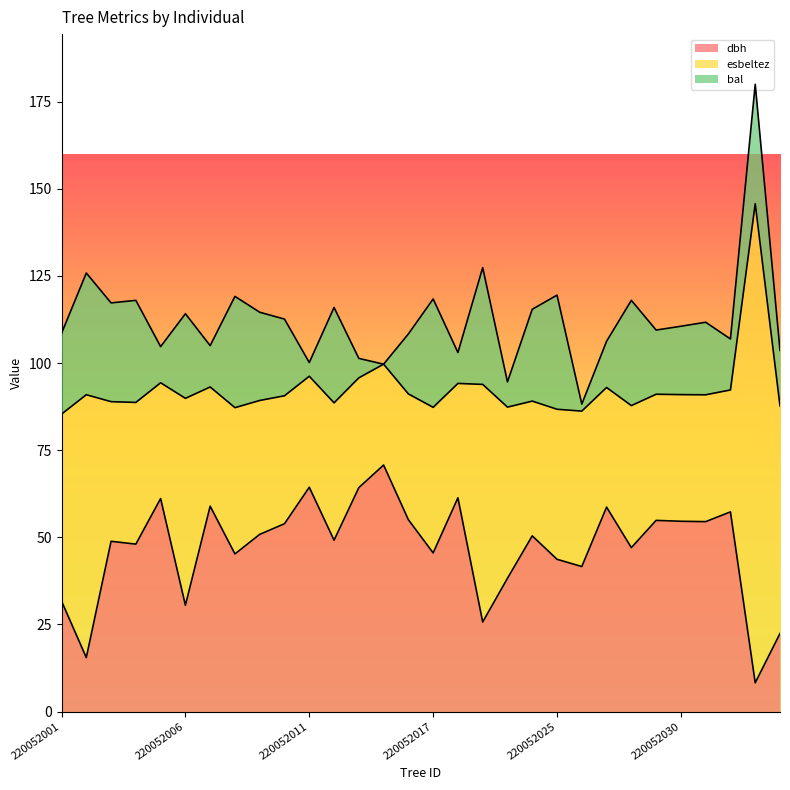

How many interior local peaks does the esbeltez series have?

11